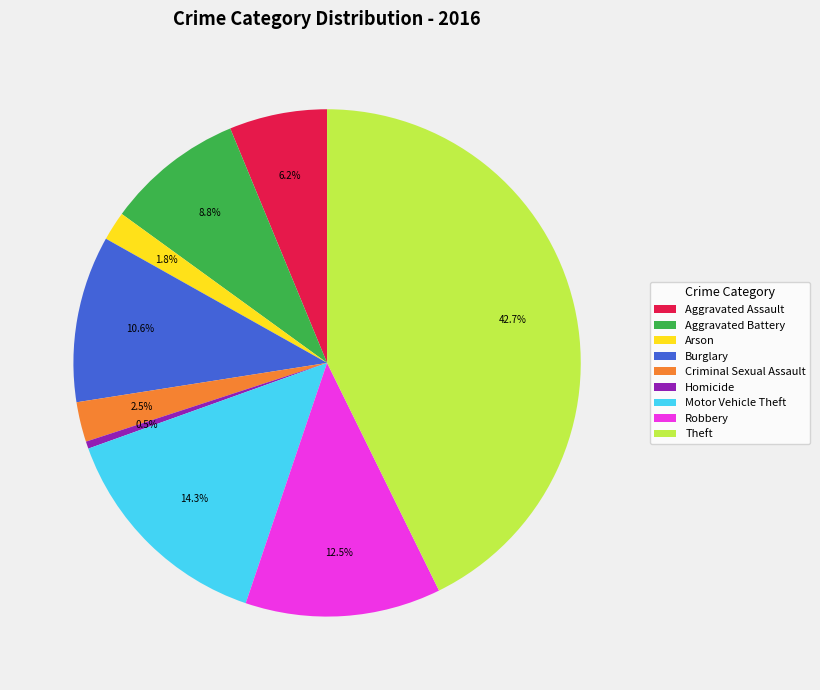

How many segments does this pie chart have?

9